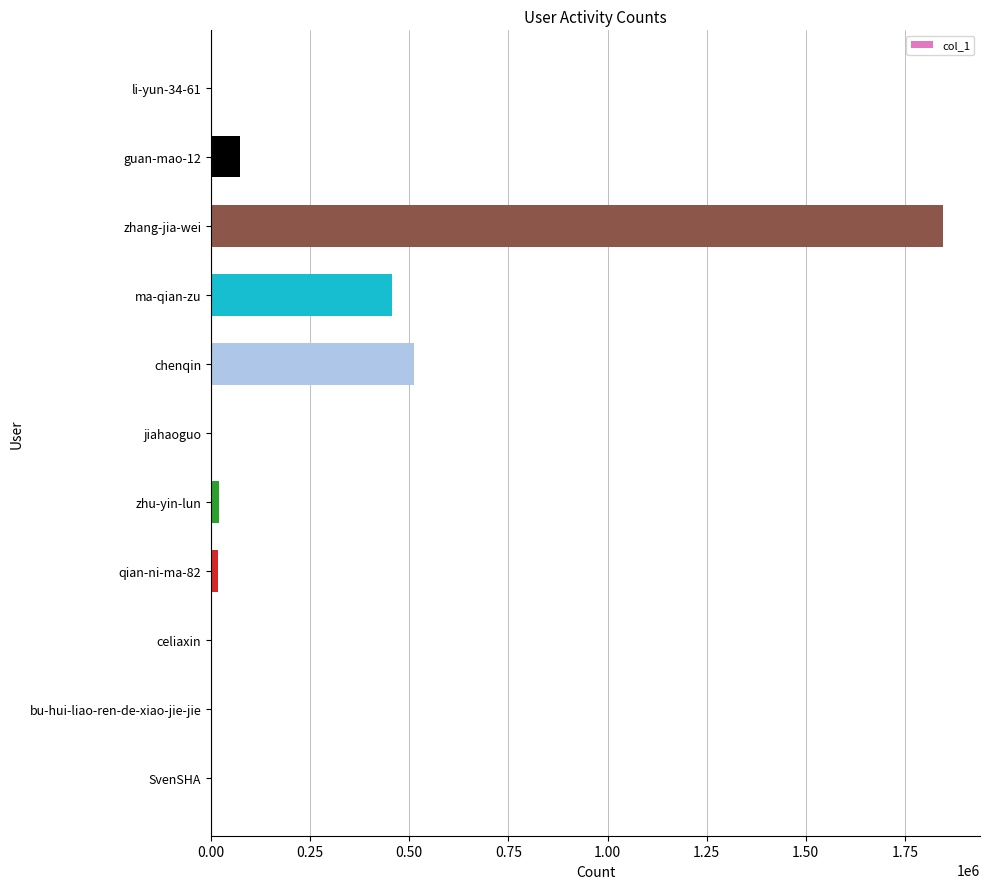

Count the number of categories in the chart.

11